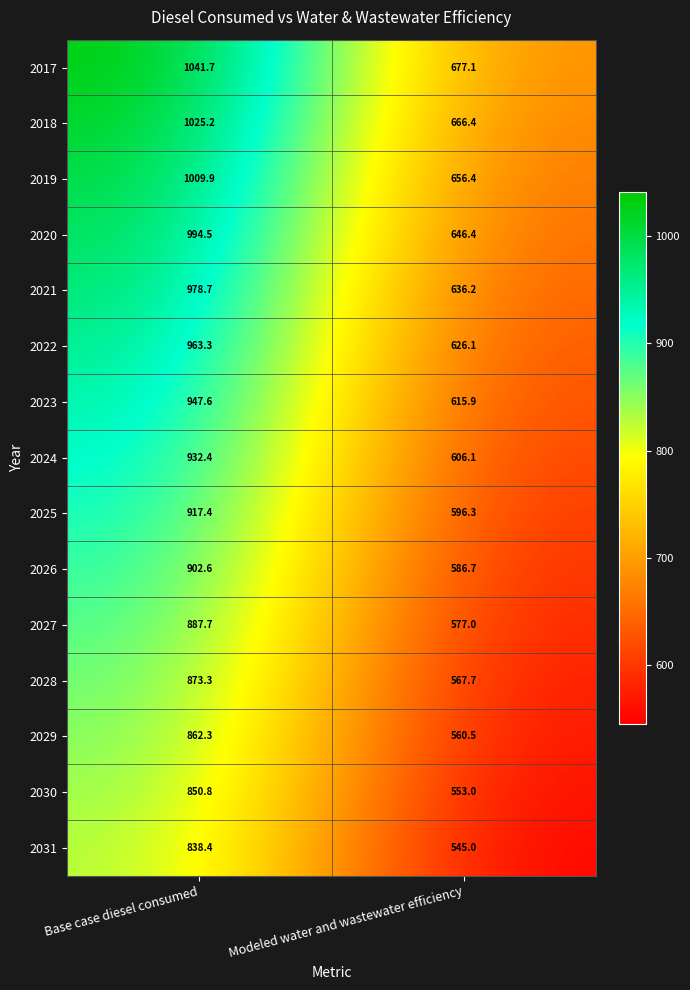

Where does the 2028 series first go above 873?

Base case diesel consumed